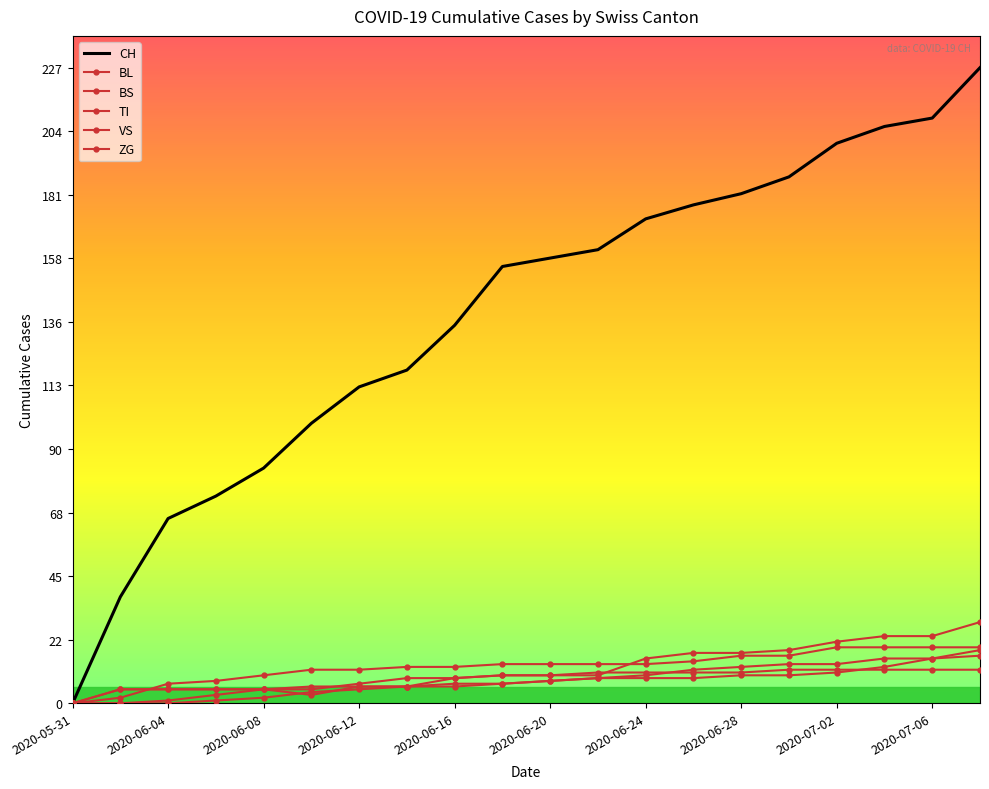

What is the difference between the second highest and minimum values in the BS series?

12